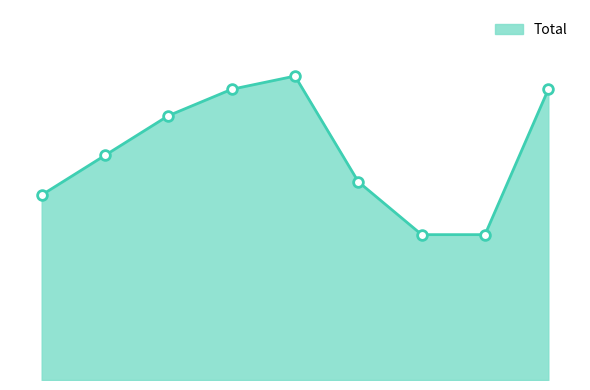

What is the average value?

17